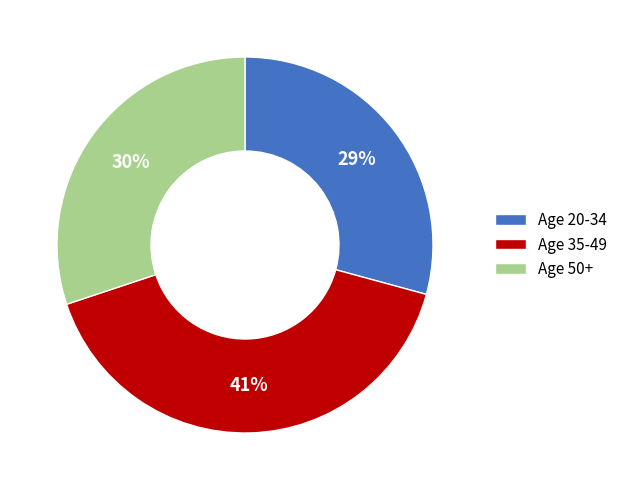

Is it true that Age 35-49 is 41% of the pie?

True